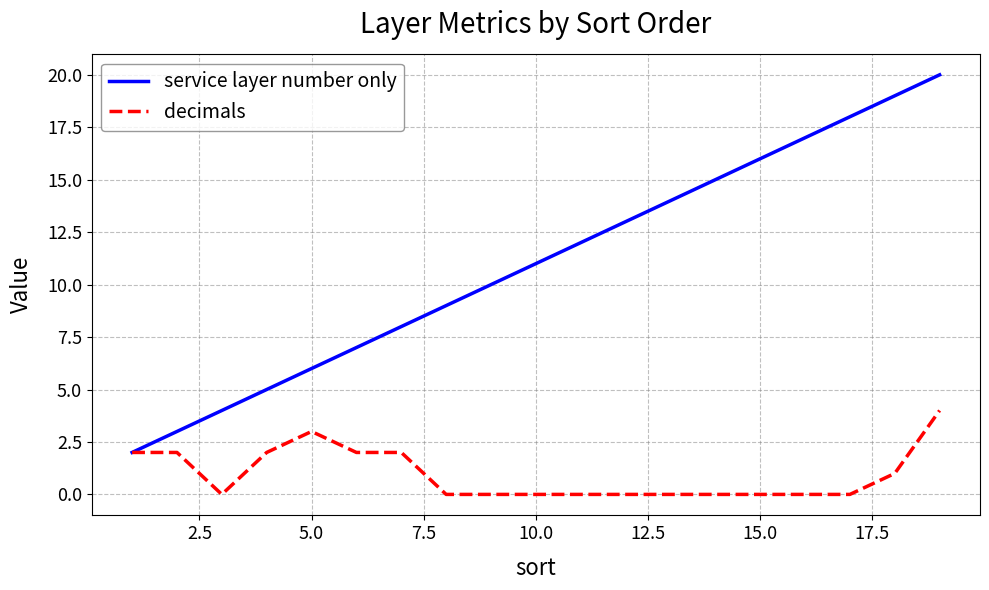

What is the maximum value shown in the chart?

20